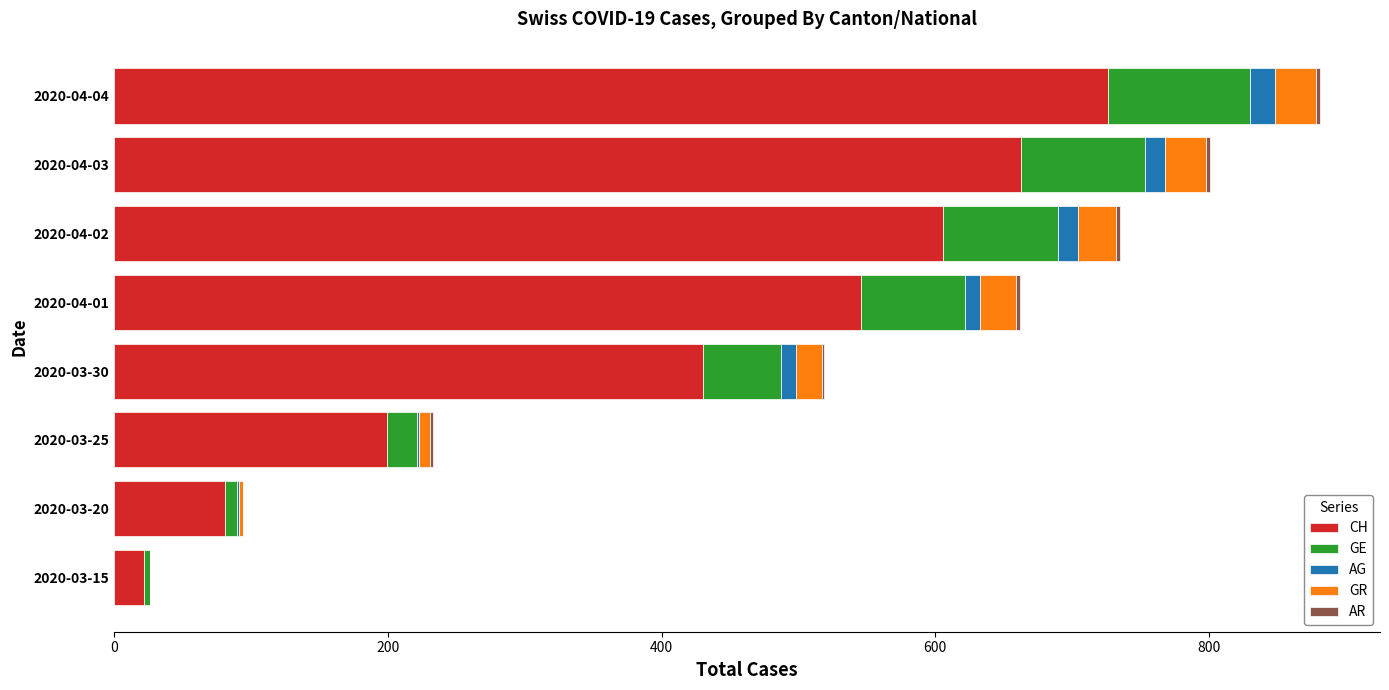

What is the maximum value for CH?

726